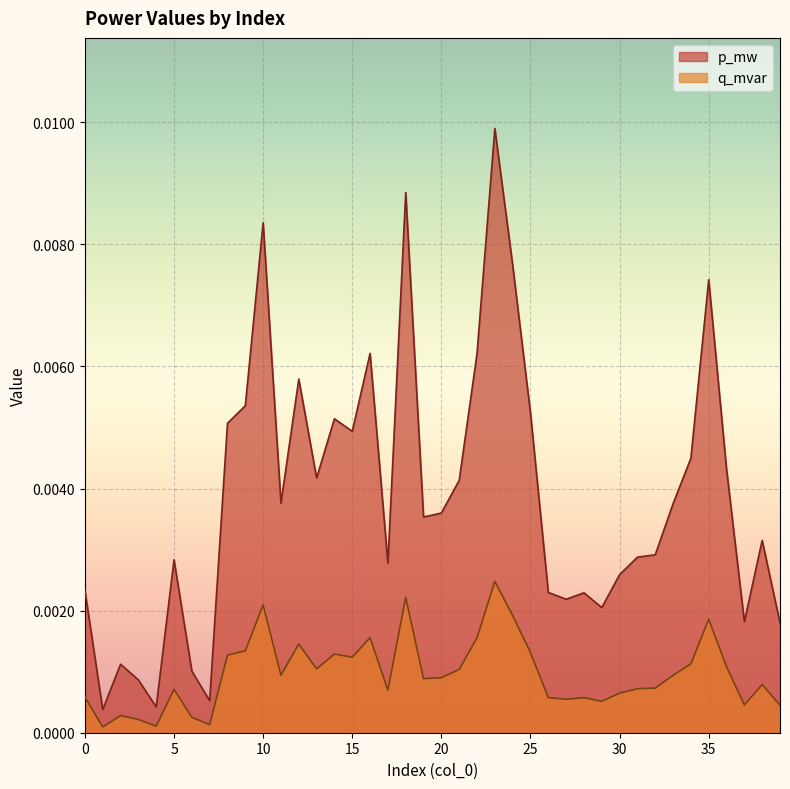

True or false: p_mw has a value of 0.0 at 9.

True